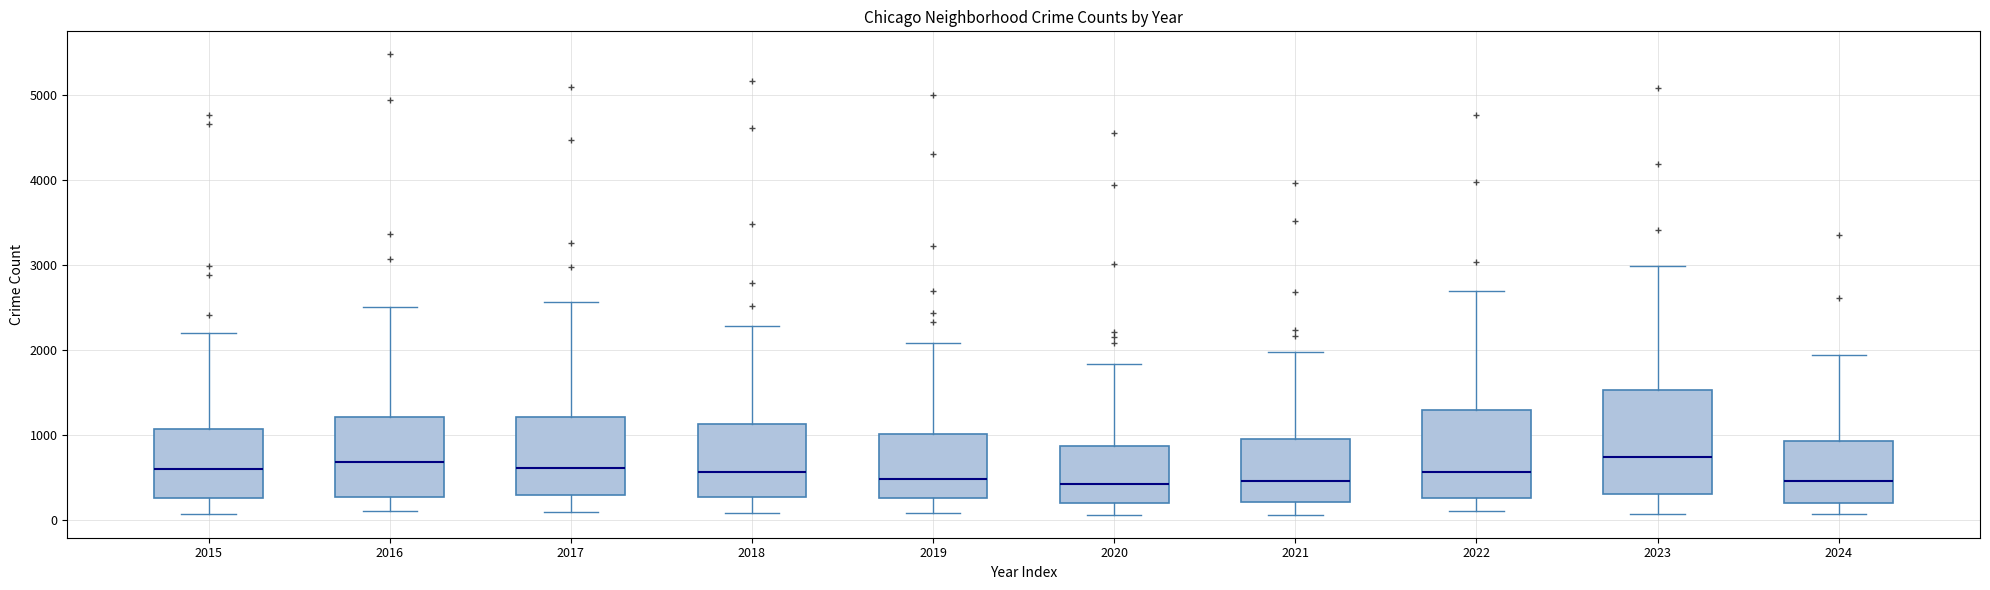

Reading left to right, read every box against the y-axis: the position of its median line, the range the box covers, and the ends of its whiskers. The values are not printed on the chart, so give them approximately, as read against the axis.

2015: median 600, box 300 to 1100, whiskers 100 to 2200
2016: median 700, box 300 to 1200, whiskers 100 to 2500
2017: median 600, box 300 to 1200, whiskers 100 to 2600
2018: median 600, box 300 to 1100, whiskers 100 to 2300
2019: median 500, box 300 to 1000, whiskers 100 to 2100
2020: median 400, box 200 to 900, whiskers 100 to 1800
2021: median 500, box 200 to 900, whiskers 100 to 2000
2022: median 600, box 300 to 1300, whiskers 100 to 2700
2023: median 700, box 300 to 1500, whiskers 100 to 3000
2024: median 500, box 200 to 900, whiskers 100 to 1900